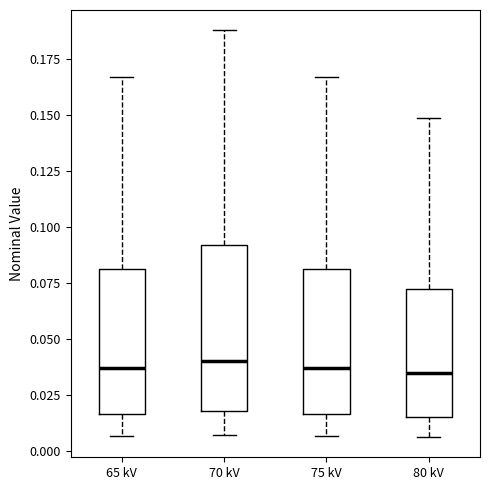

Where does the upper whisker of the box for 75 kV end on the y-axis? The values are not printed on the chart, so give them approximately, as read against the axis.

0.165